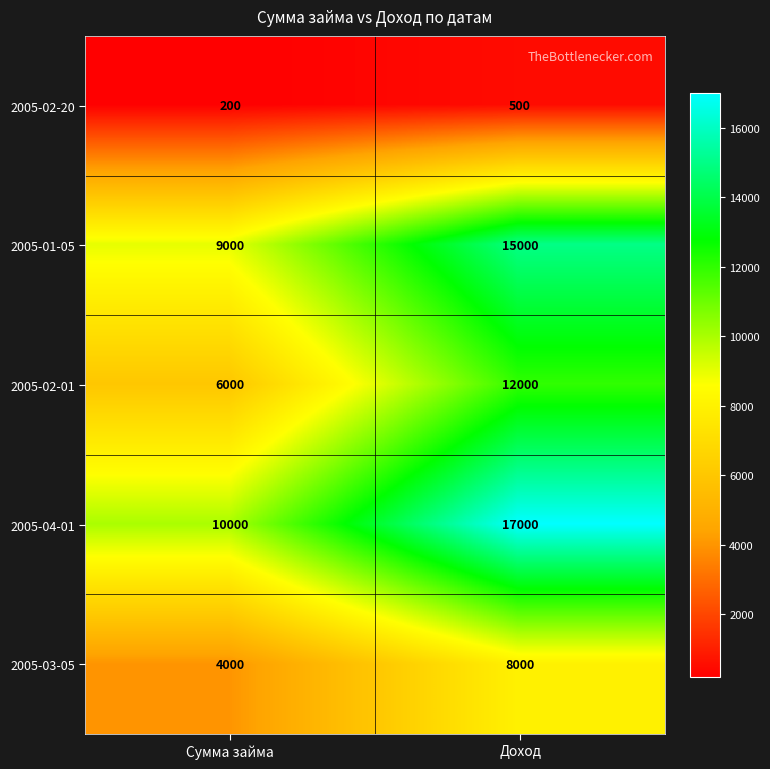

What is the approximate value of 2005-02-20 at Сумма займа?

200